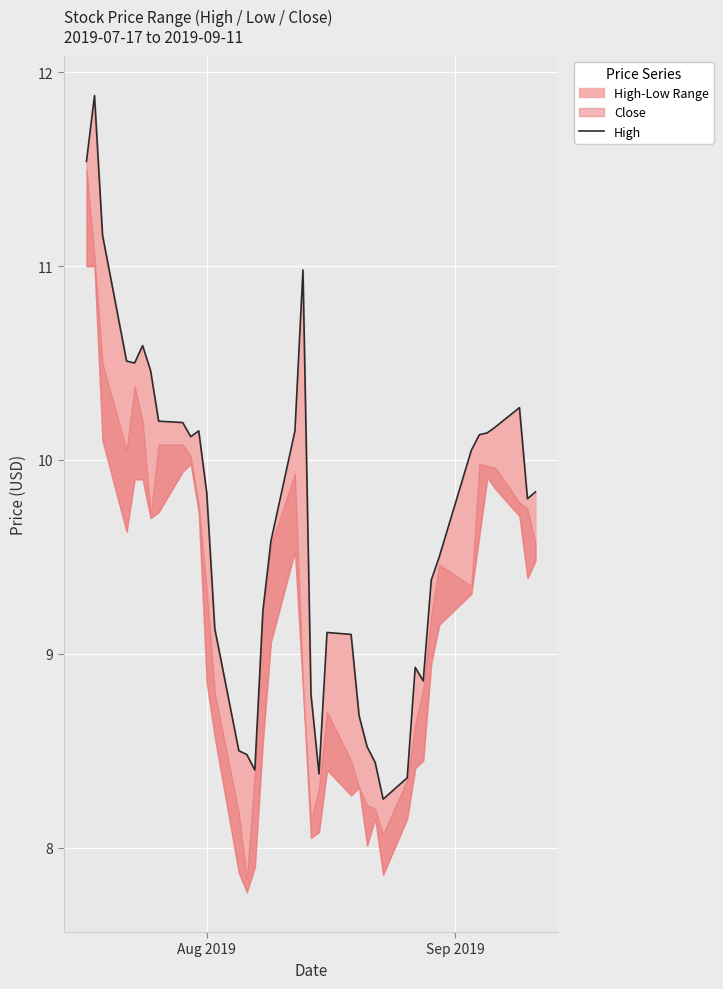

The chart shows a value of 13.8 at 30. True or false?

False